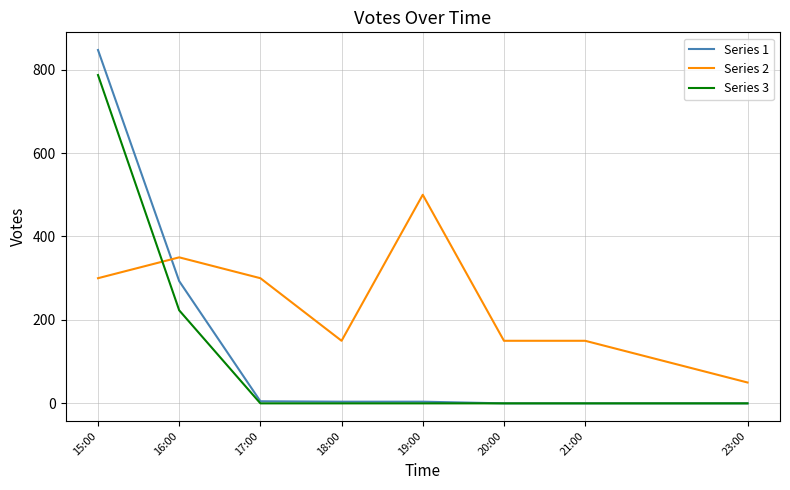

What is the difference between the maximum and minimum values in the Series 2 series?

450